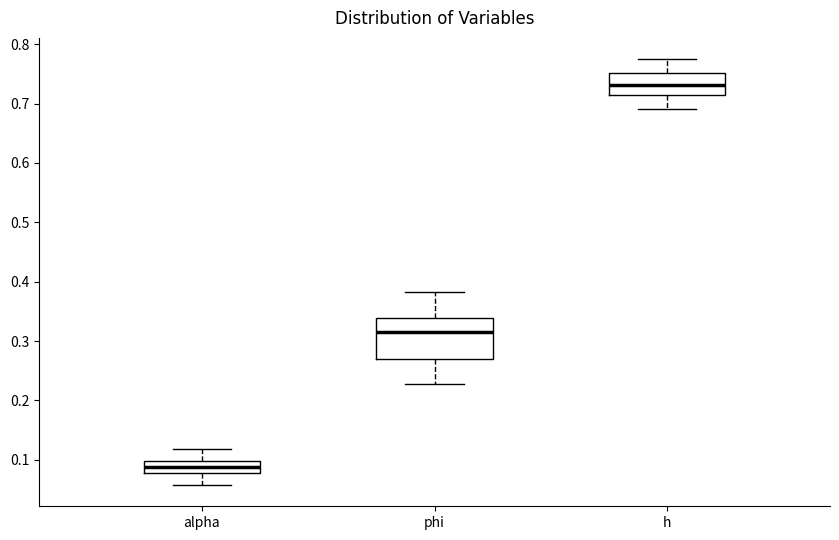

Where does the upper whisker of the box for alpha end on the y-axis? The values are not printed on the chart, so give them approximately, as read against the axis.

0.12